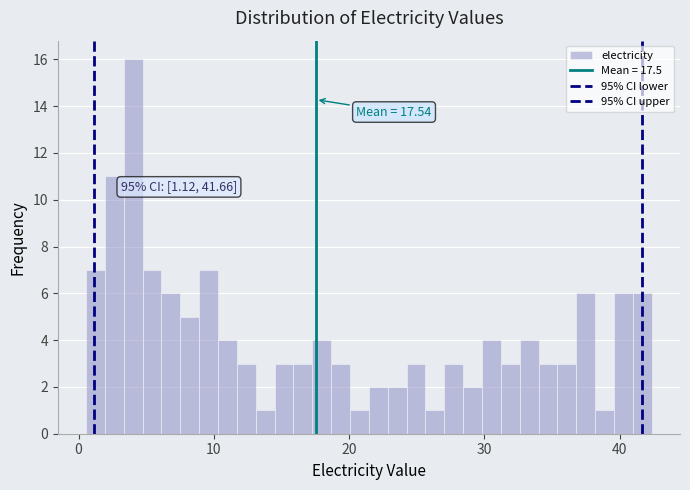

Around what value on the x-axis is the tallest bar? Give the approximate position of its centre, as read against the axis.

4